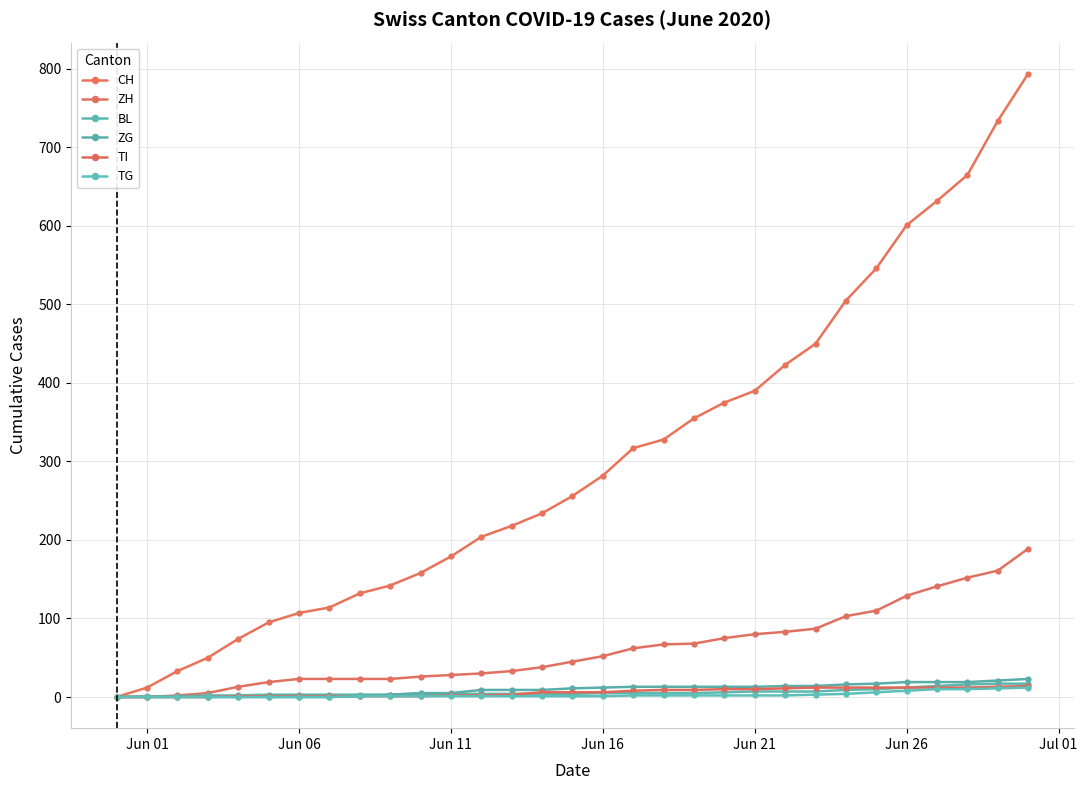

How many values in the CH series are below 256?

15